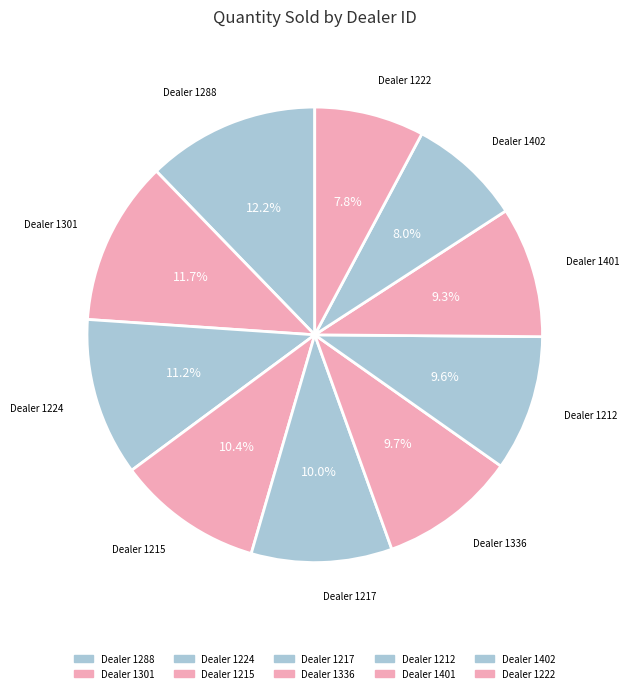

How many slices are in this pie chart?

10